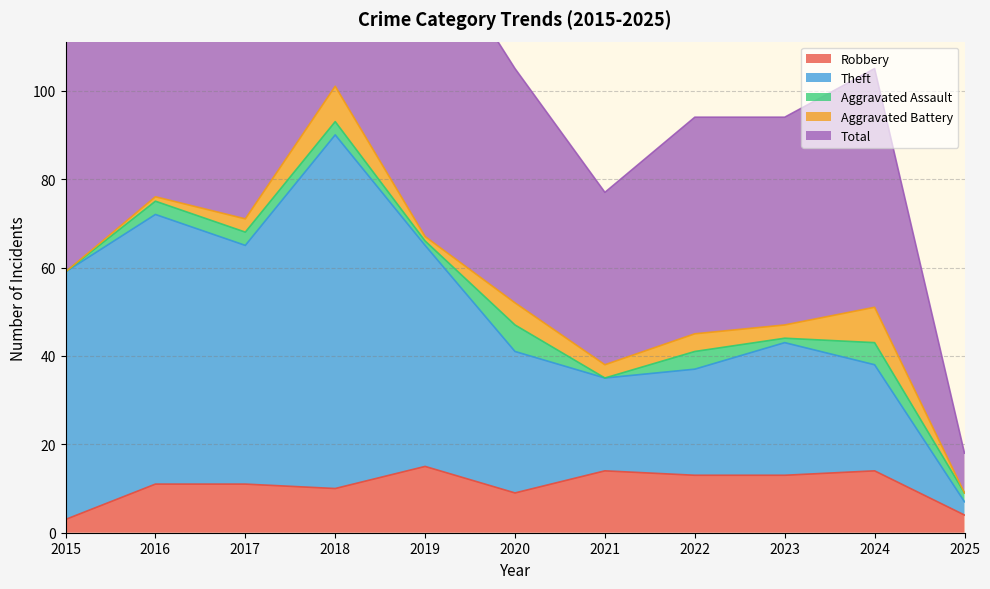

True or false: Robbery has a value of 11 at 2017.

True